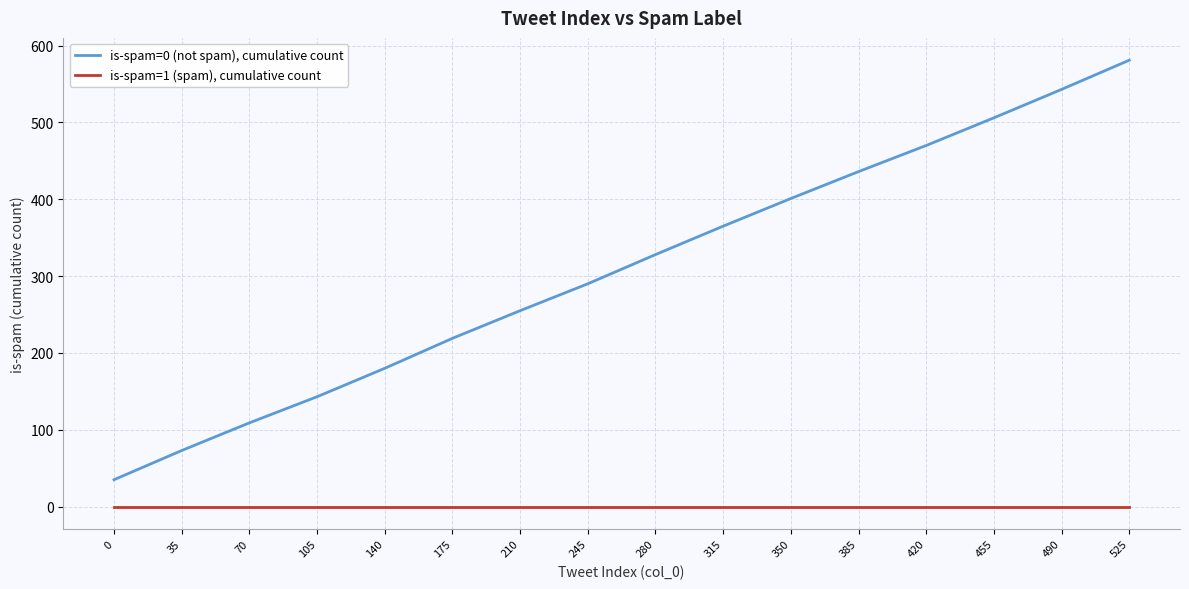

Which series has the largest range (max minus min)?

is-spam=0 (not spam), cumulative count